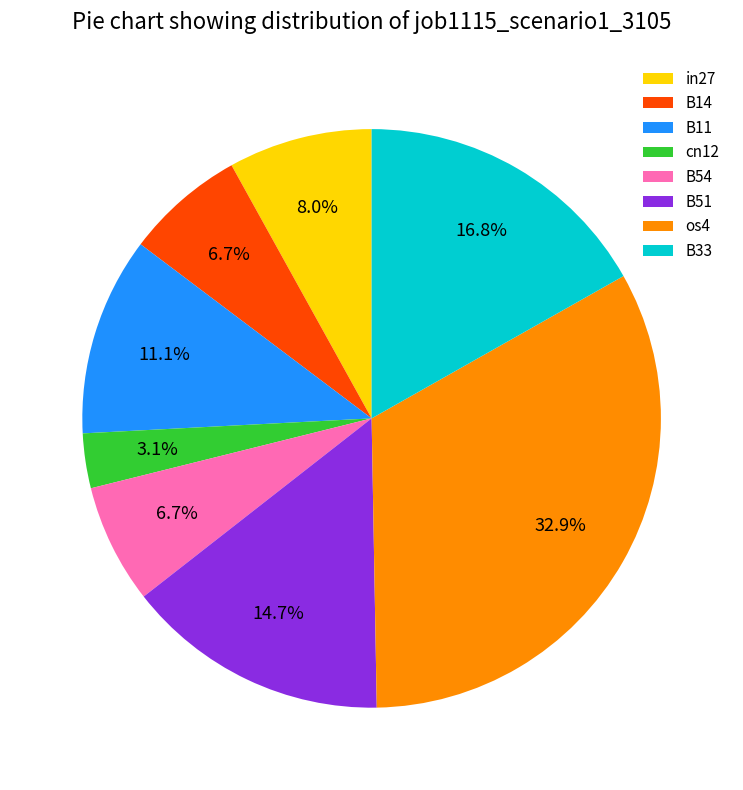

What percentage is the B51 slice, to the nearest percent?

15%